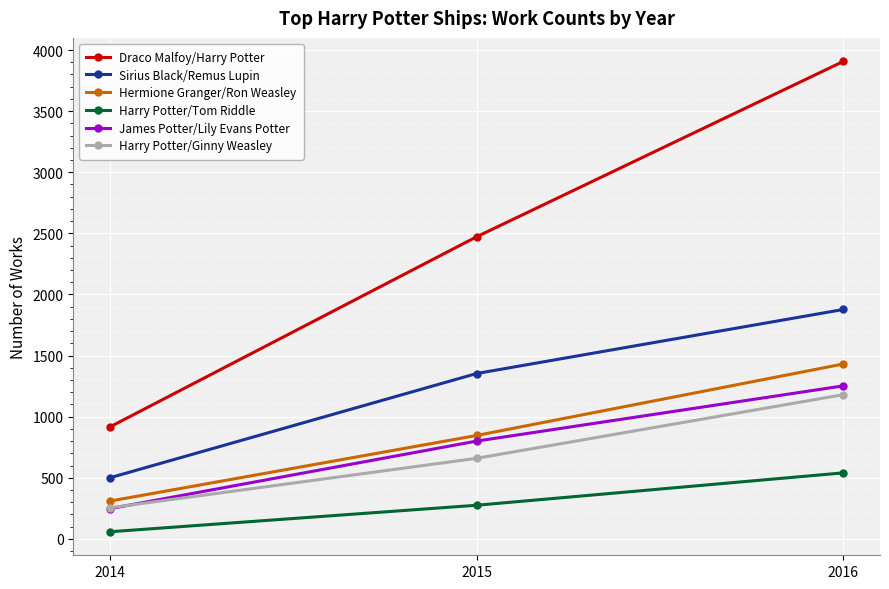

What is the value of the Harry Potter/Tom Riddle point at the 2nd from the left?

275